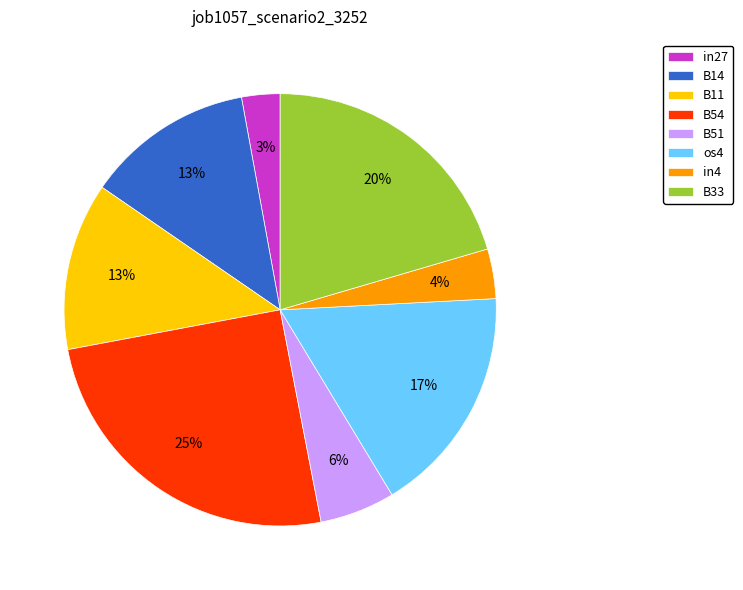

The in4 slice represents 4% of the pie. True or false?

True